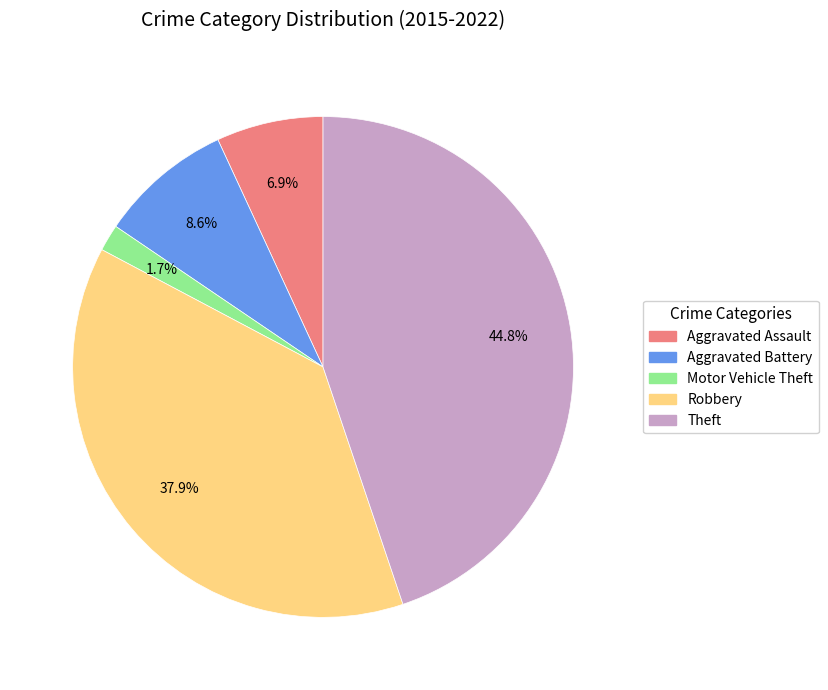

Rank the categories by value from highest to lowest.

Theft, Robbery, Aggravated Battery, Aggravated Assault, Motor Vehicle Theft